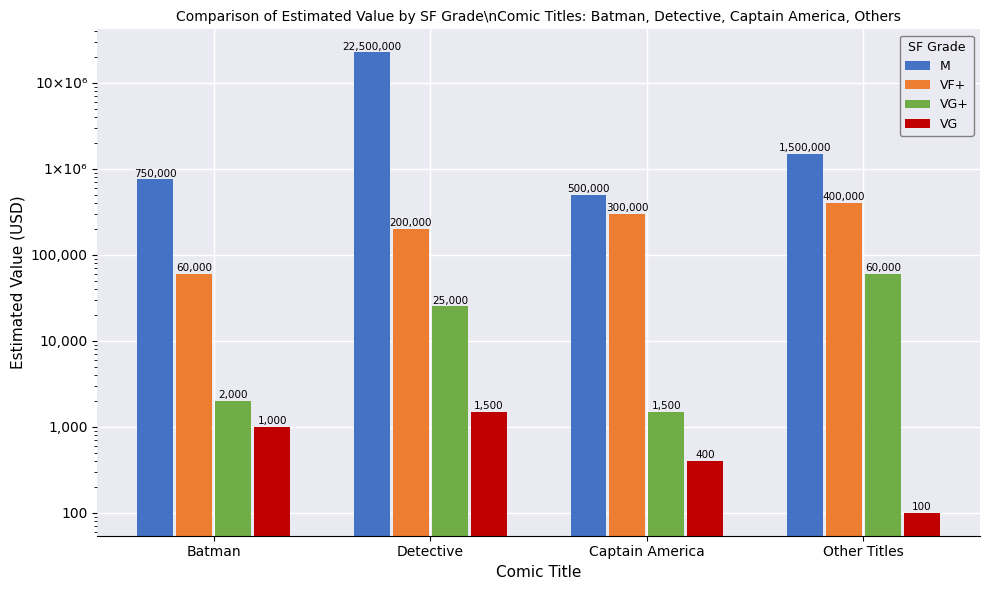

What is the value of the M bar at the 2nd from the left?

22500000